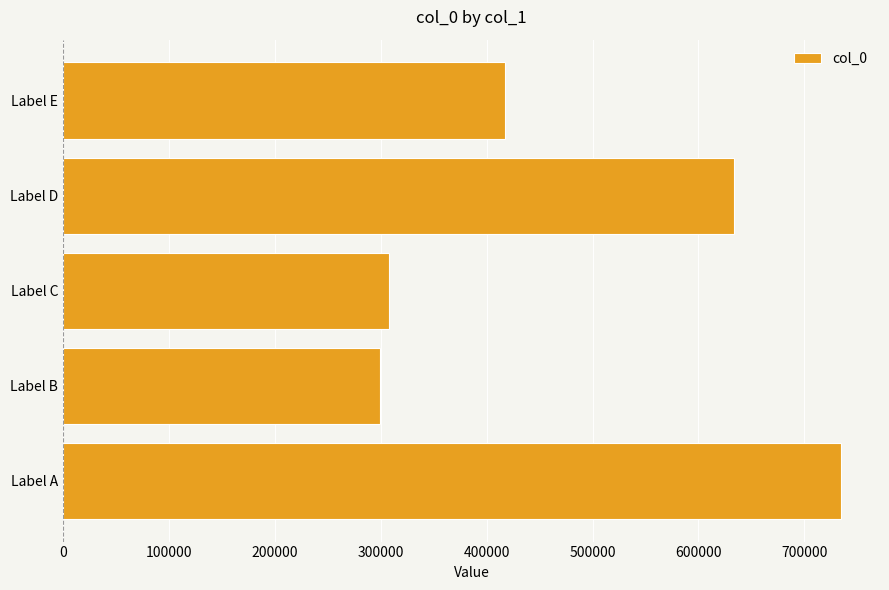

The chart shows a value of 174453 at Label D. True or false?

False